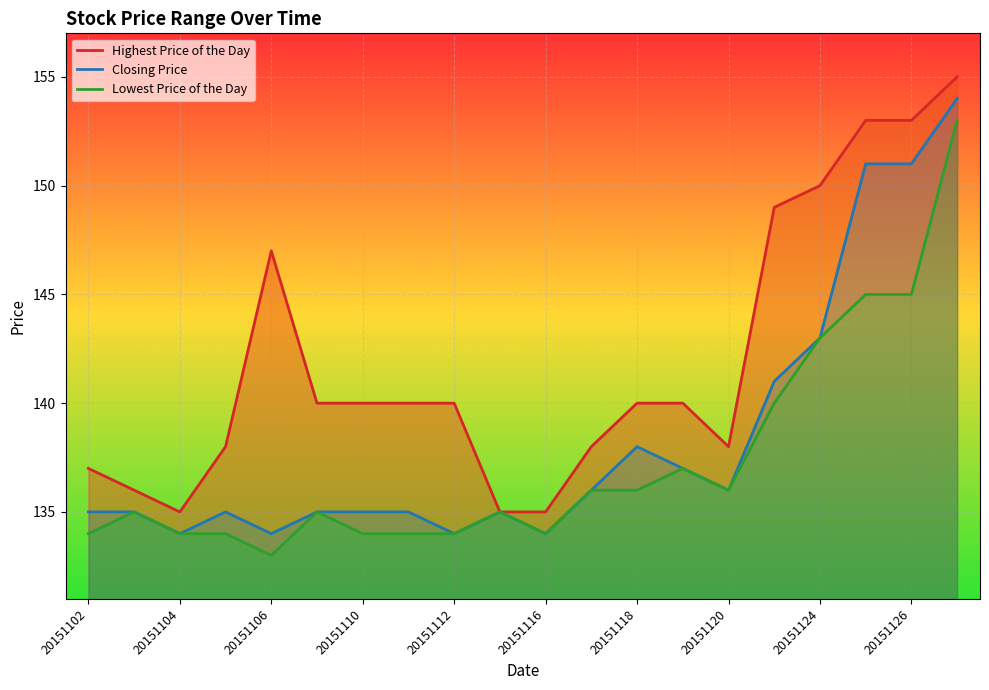

At which label is Closing Price closest to 144?

20151124